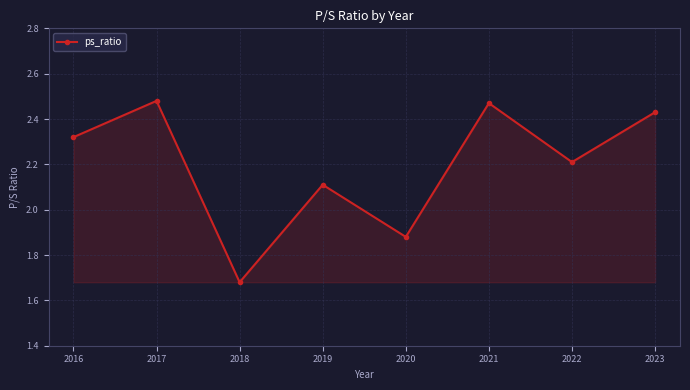

How many values are below 2?

2